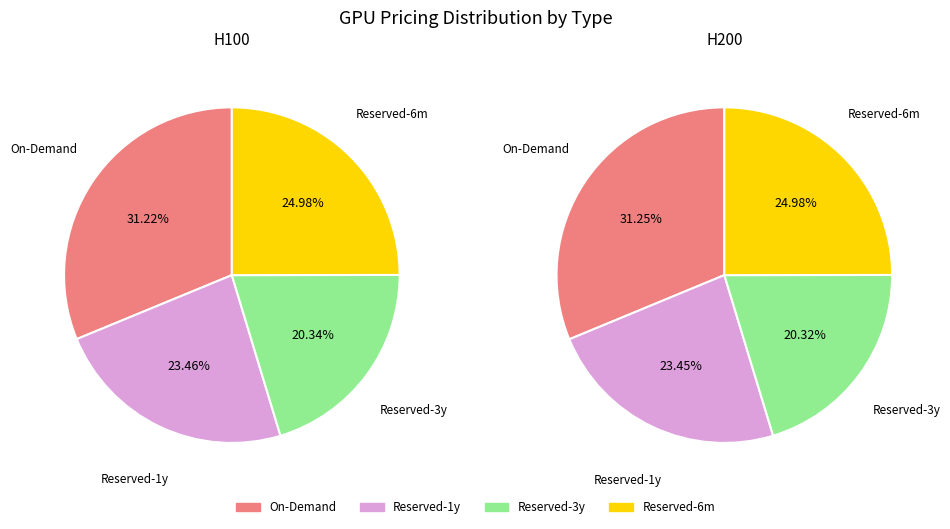

Is it true that Reserved-3y is 14% of the pie?

False